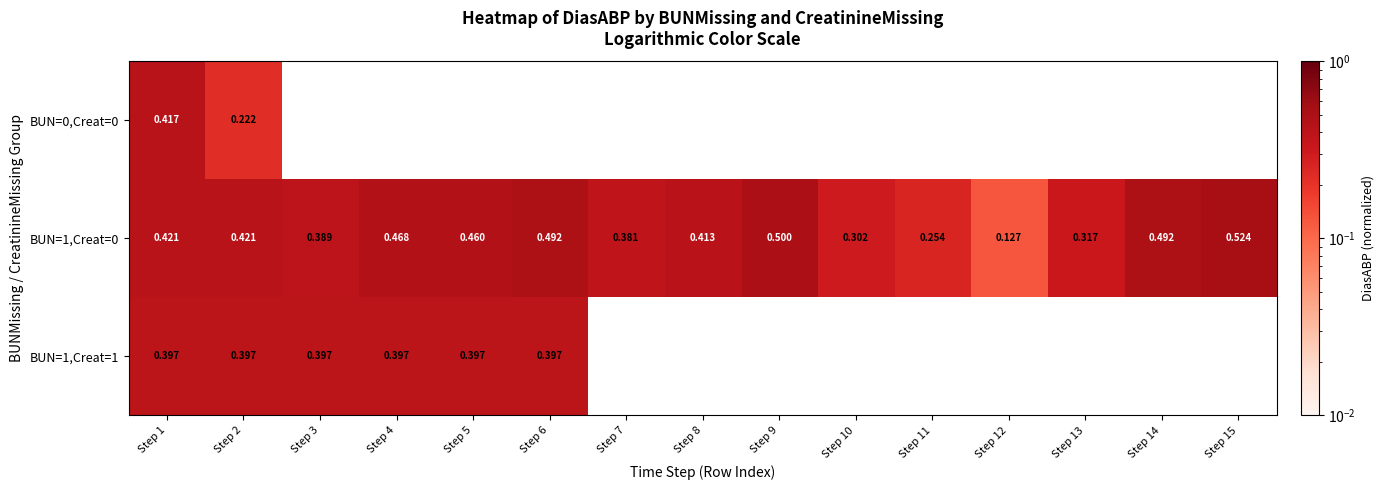

Is the value of BUN=1,Creat=1 at Step 2 greater than the value of BUN=1,Creat=0 at Step 5?

No